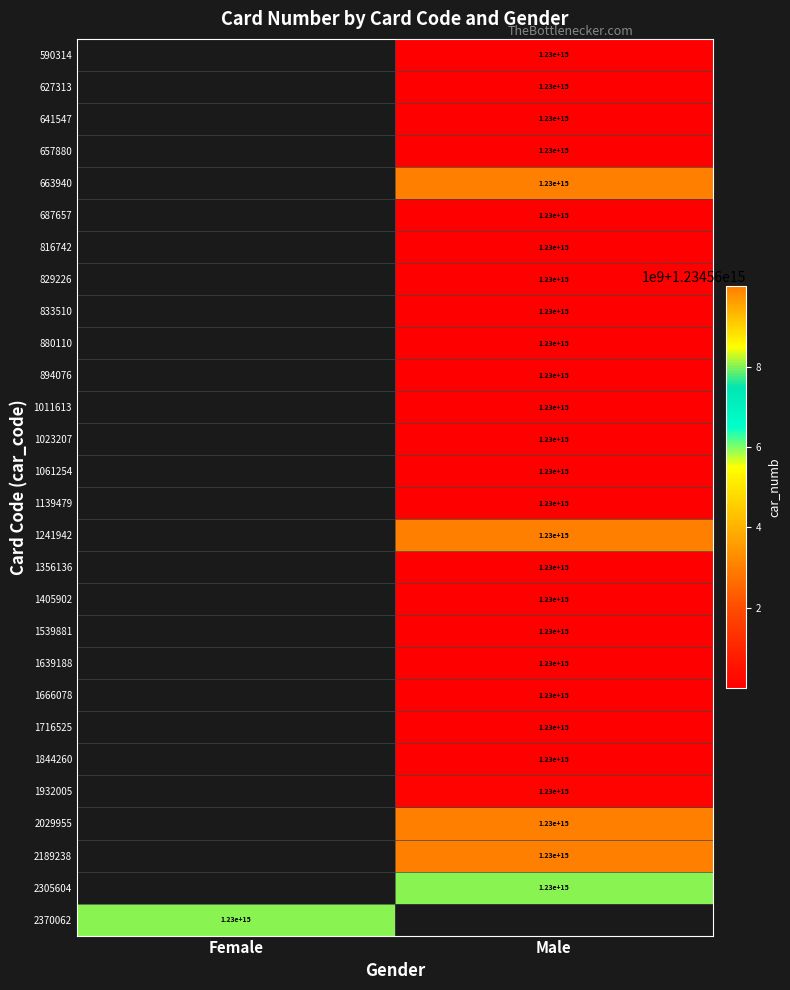

Is it true that 2305604 equals 1230000000000000 at Male?

True